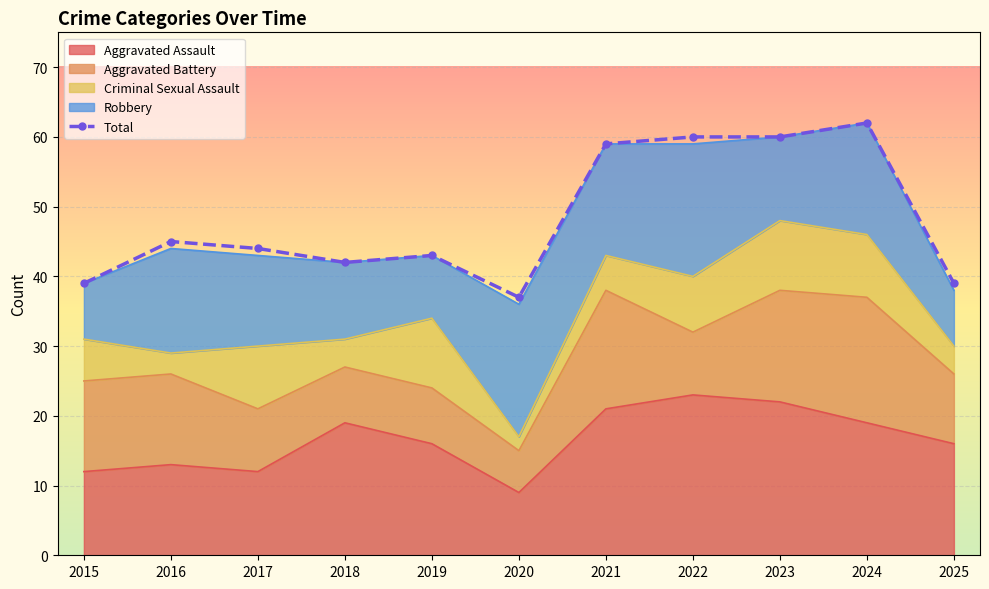

Which has a higher value, 2020 or 2022?

2022